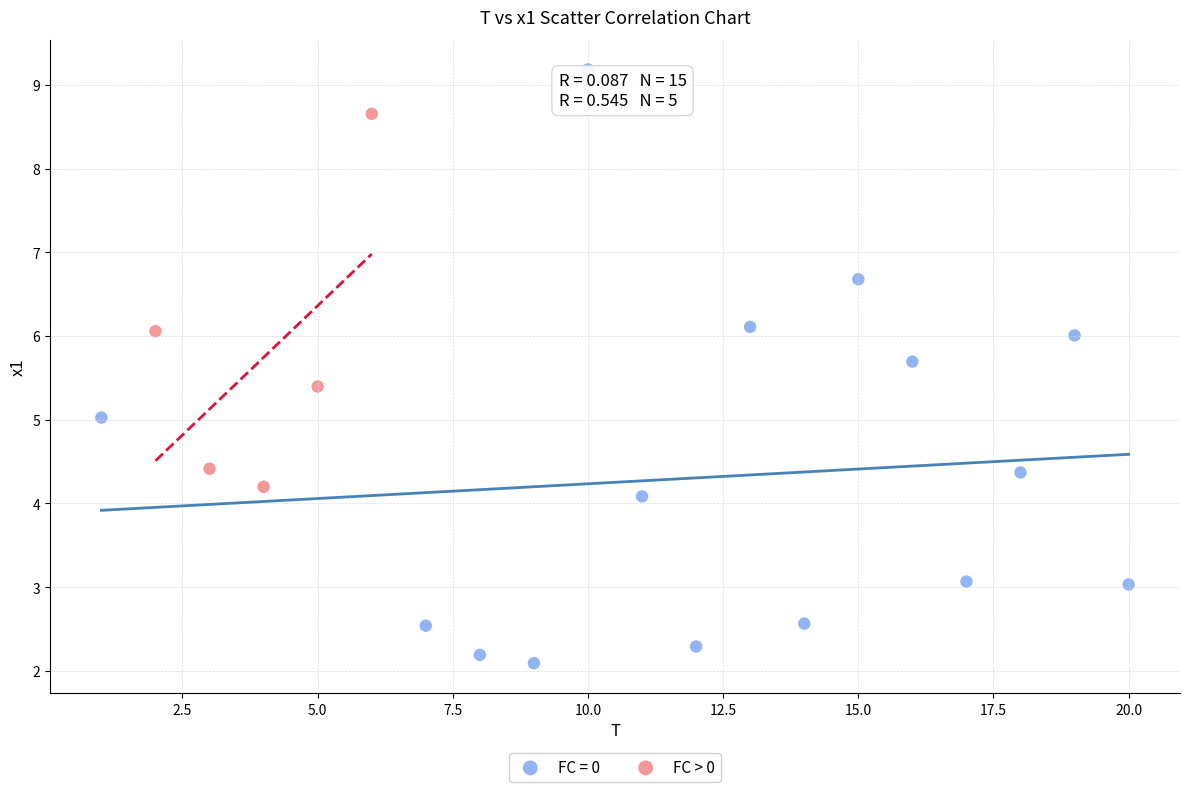

Which series reaches the maximum Y coordinate?

FC = 0